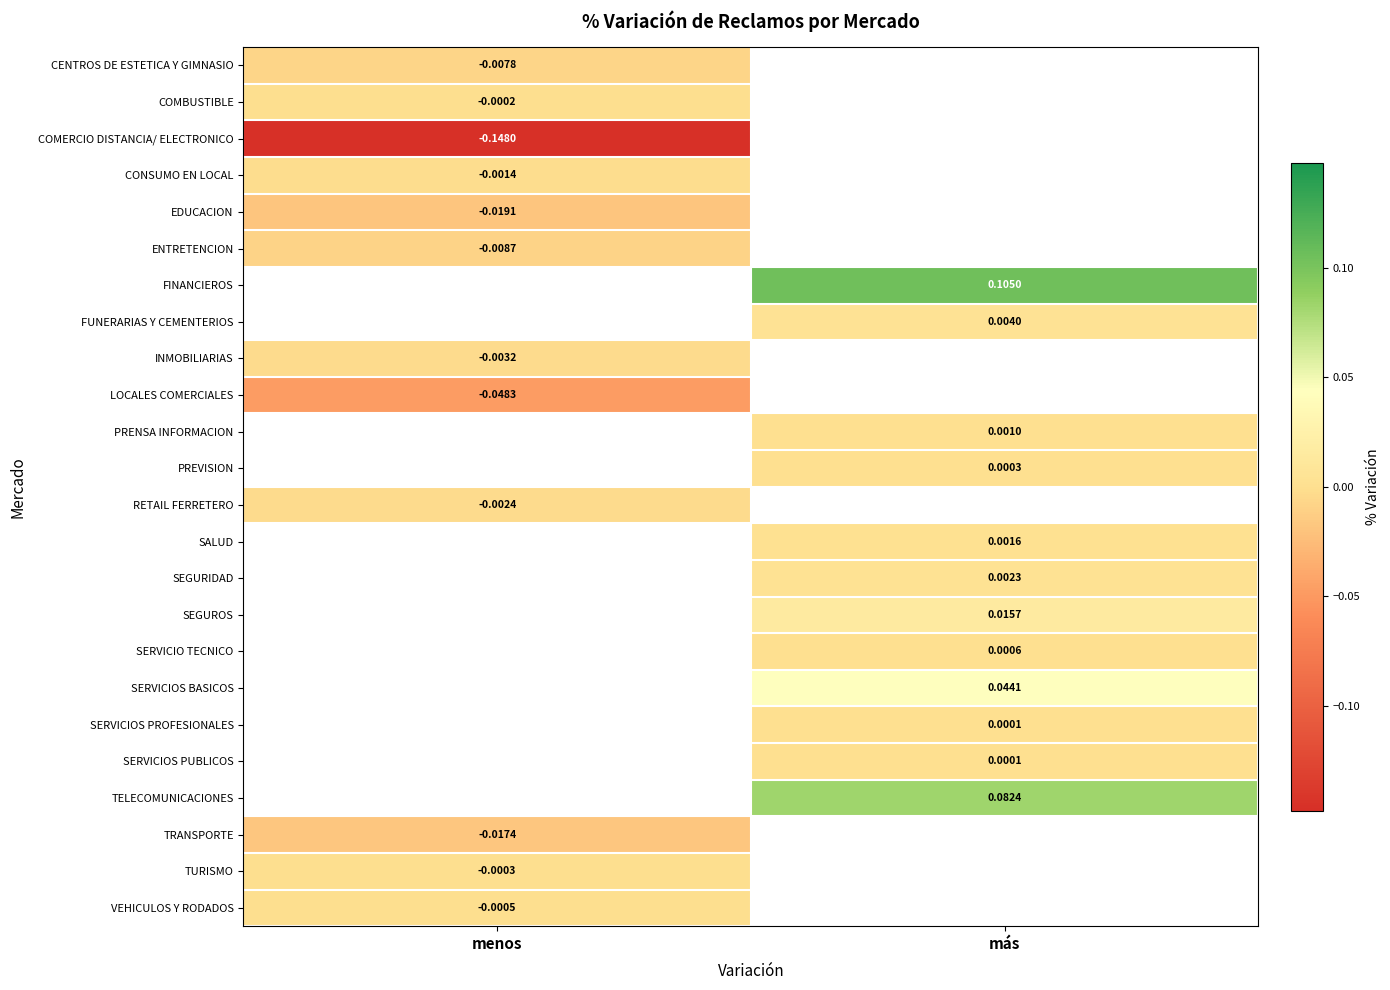

What is the difference between the highest and lowest values at menos?

0.1